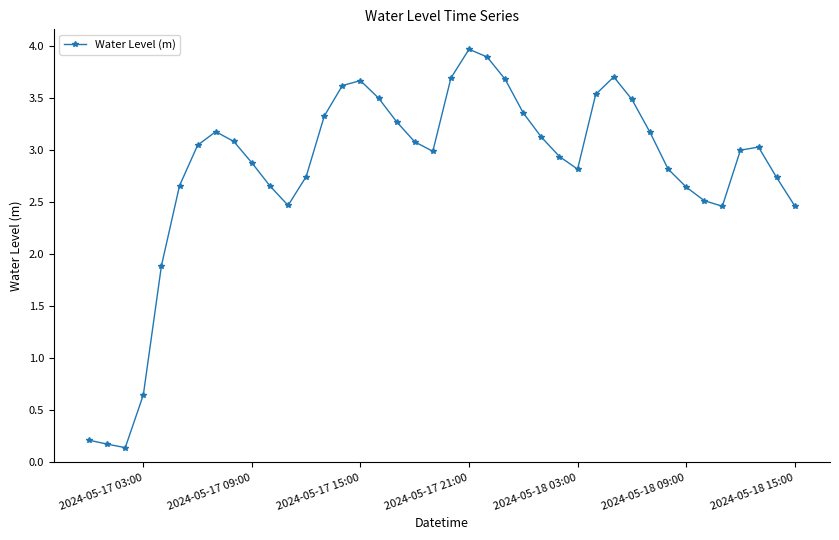

How many points are higher than both their immediate neighbors (excluding endpoints)?

5